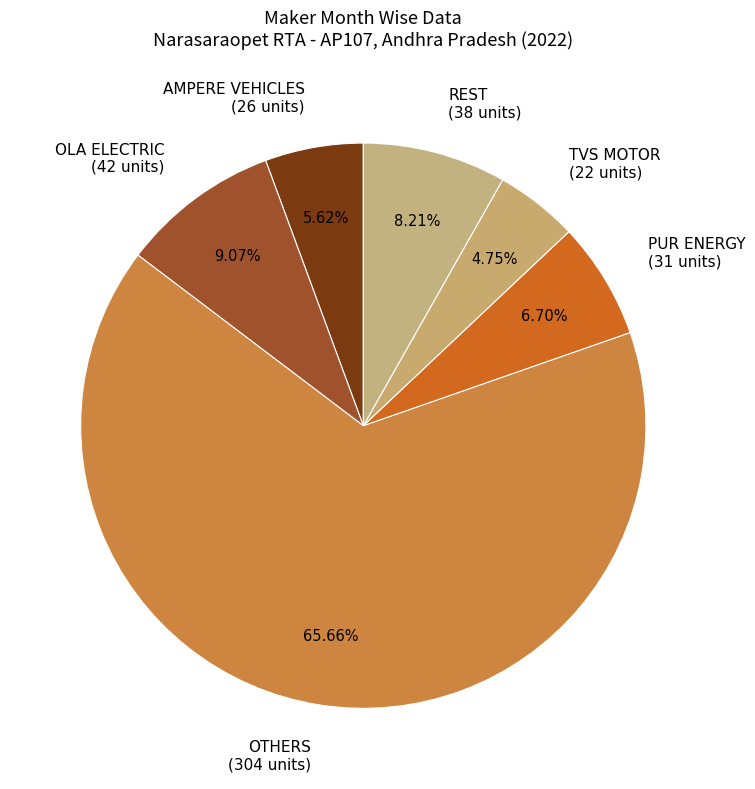

Rank the categories by value from highest to lowest.

OTHERS (304 units), OLA ELECTRIC (42 units), REST (38 units), PUR ENERGY (31 units), AMPERE VEHICLES (26 units), TVS MOTOR (22 units)